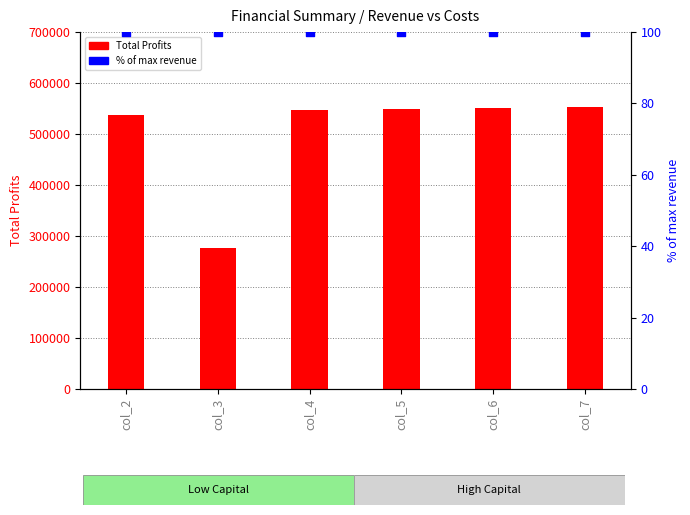

What is the total value across all series at col_7?

552648.3